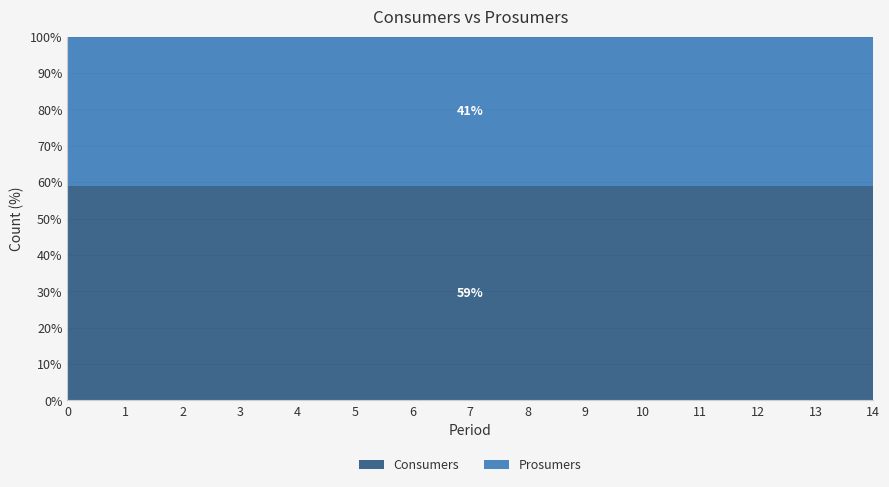

What is the highest value of the Consumers series?

59.1